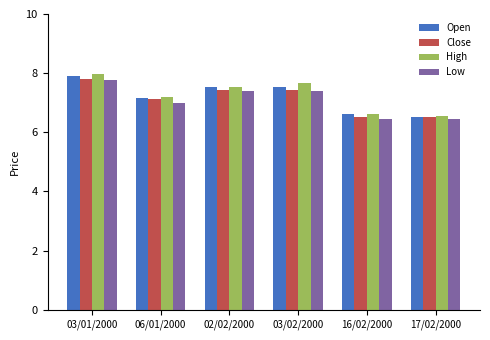

Where does the High series first go above 7?

03/01/2000